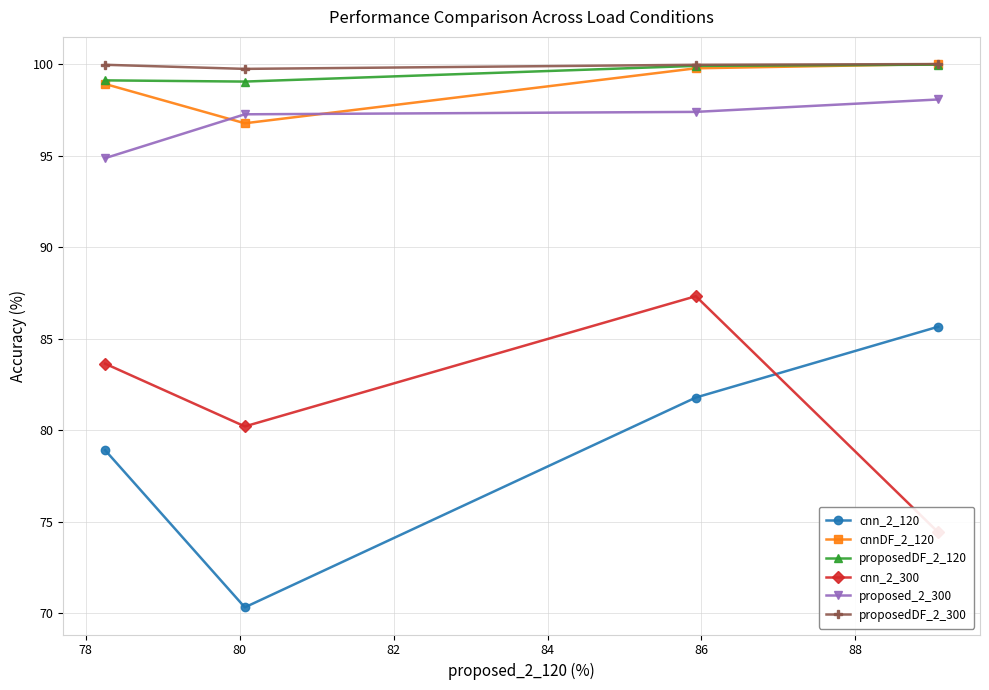

True or false: cnn_2_300 has more than 0 interior local peaks.

True